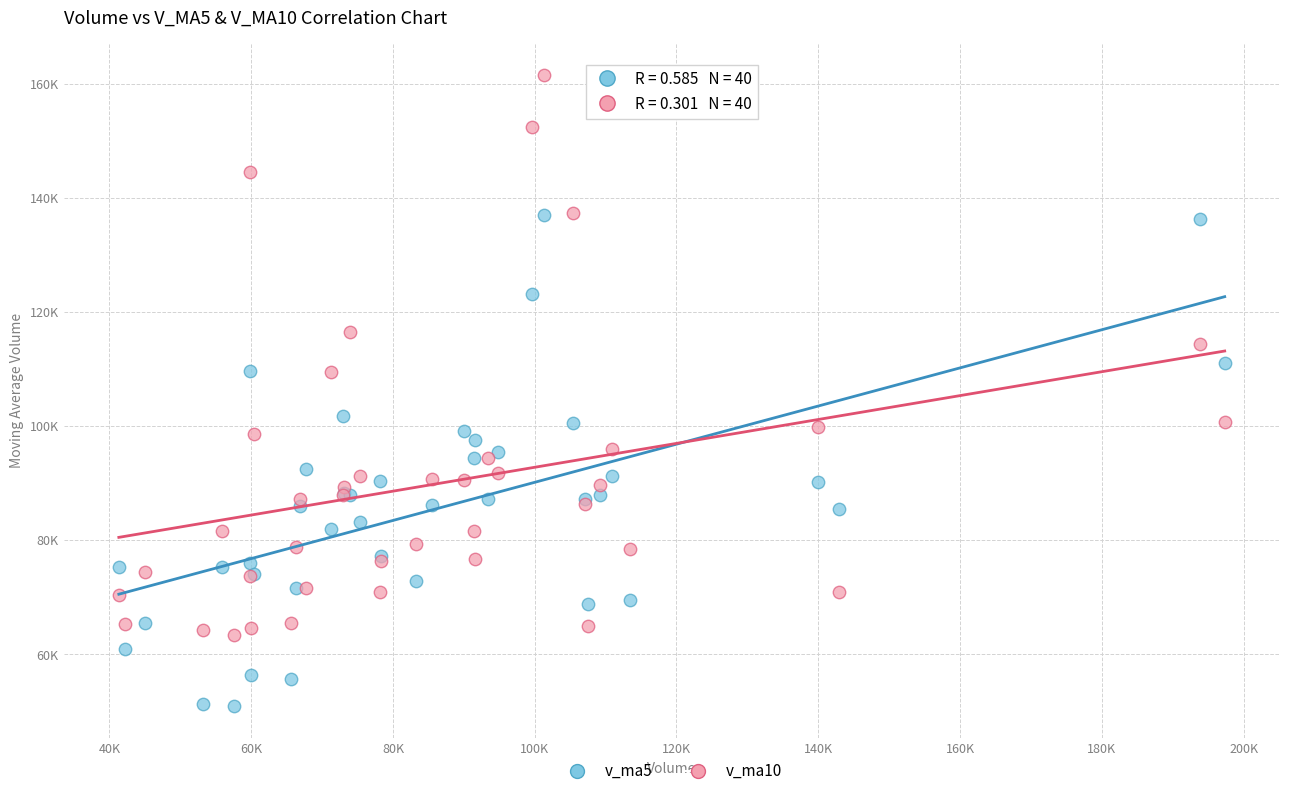

What are all the series names shown in the legend?

v_ma5, v_ma10